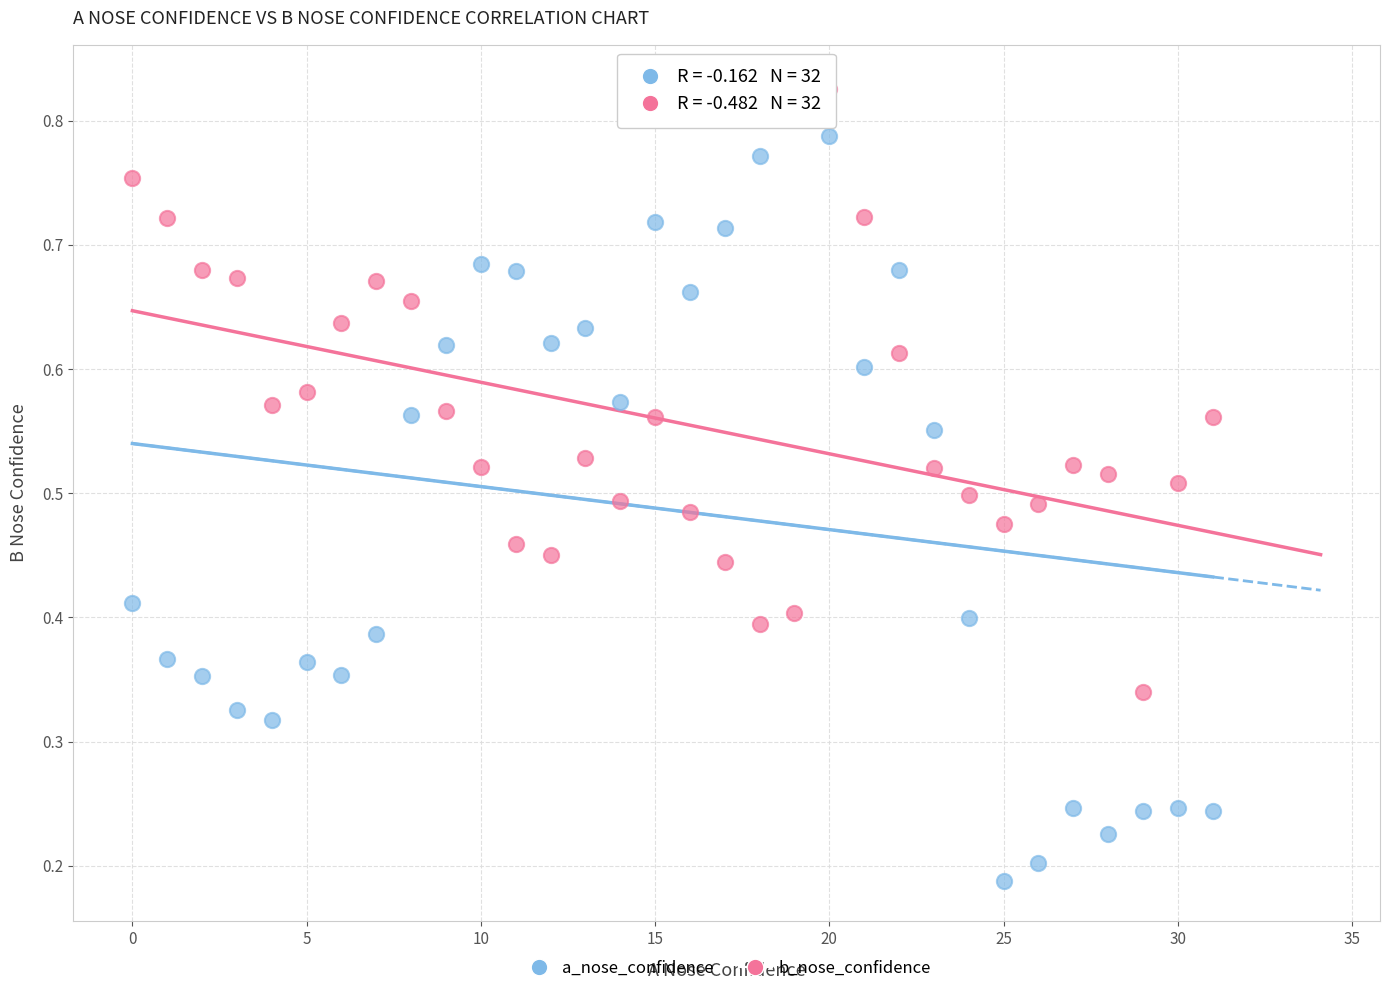

What are all the series names shown in the legend?

a_nose_confidence, b_nose_confidence